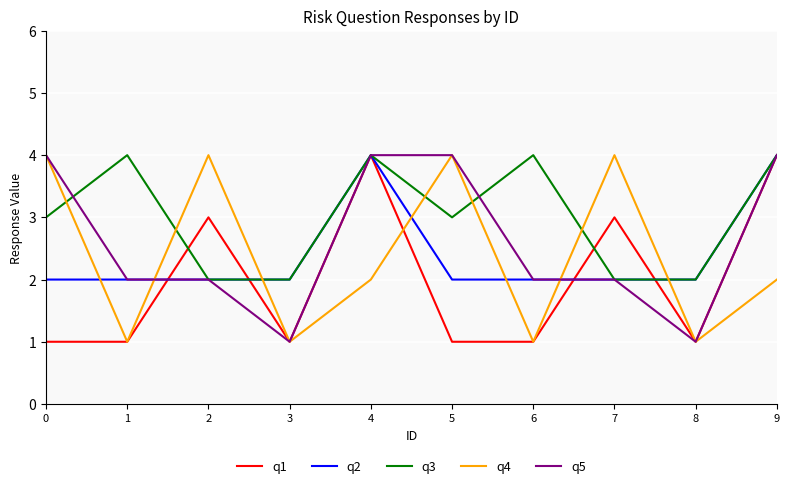

What are all the series names shown in the legend?

q1, q2, q3, q4, q5